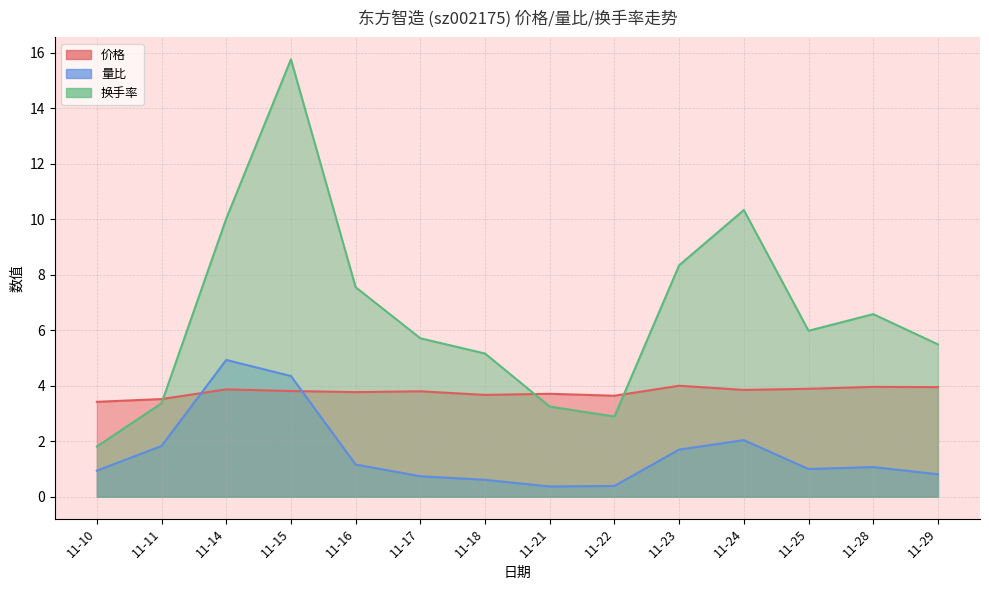

Rank the series by their maximum value, from lowest to highest.

价格, 量比, 换手率